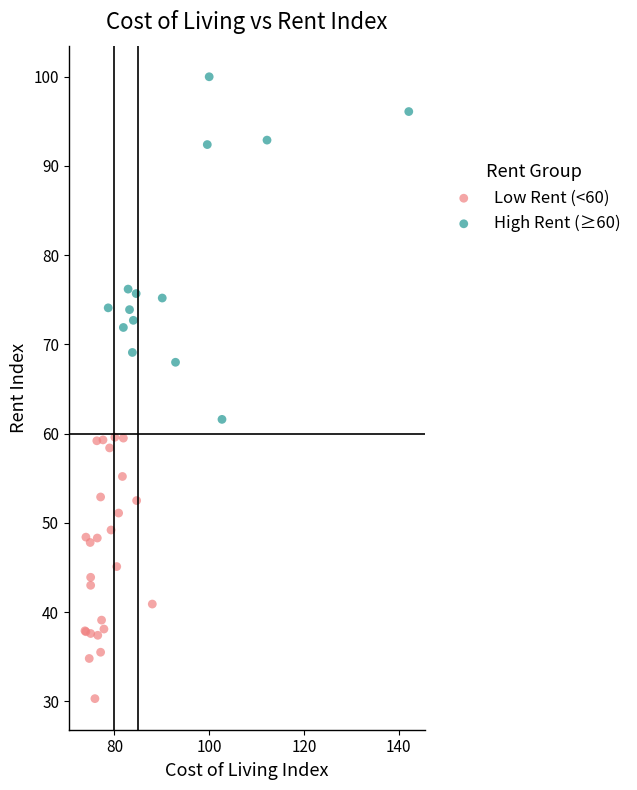

Which series reaches the maximum Y coordinate?

High Rent (≥60)